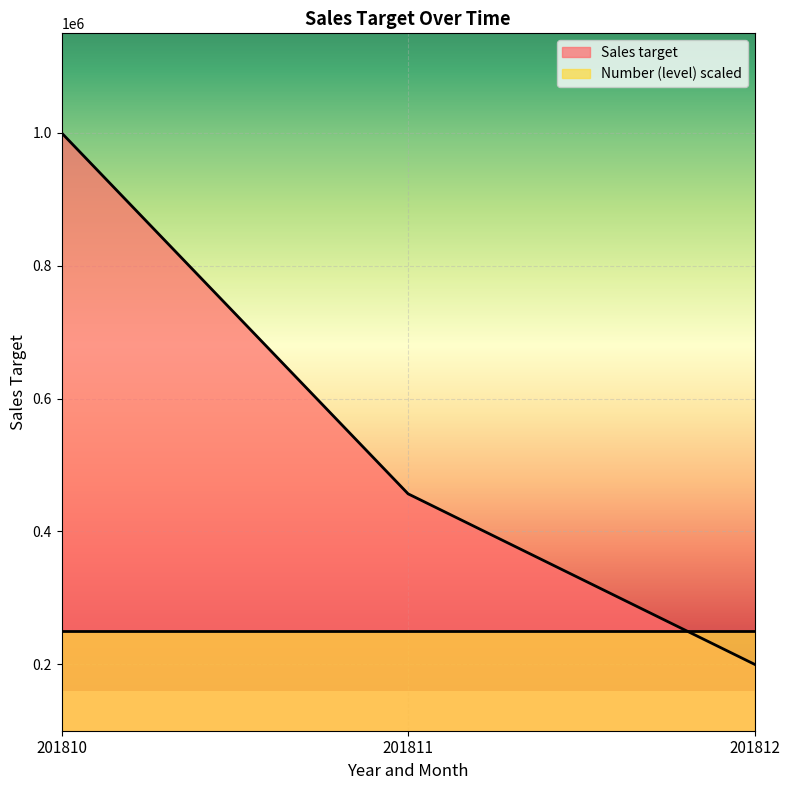

What is the change in value from 201810 to 201812?

-800000